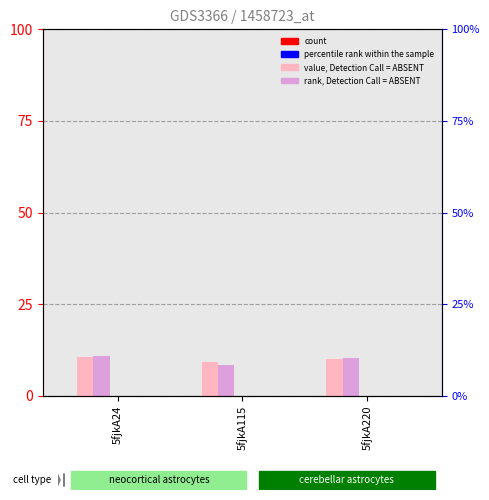

What is the spread (max minus min) of values at 5fjkA115?

9.3